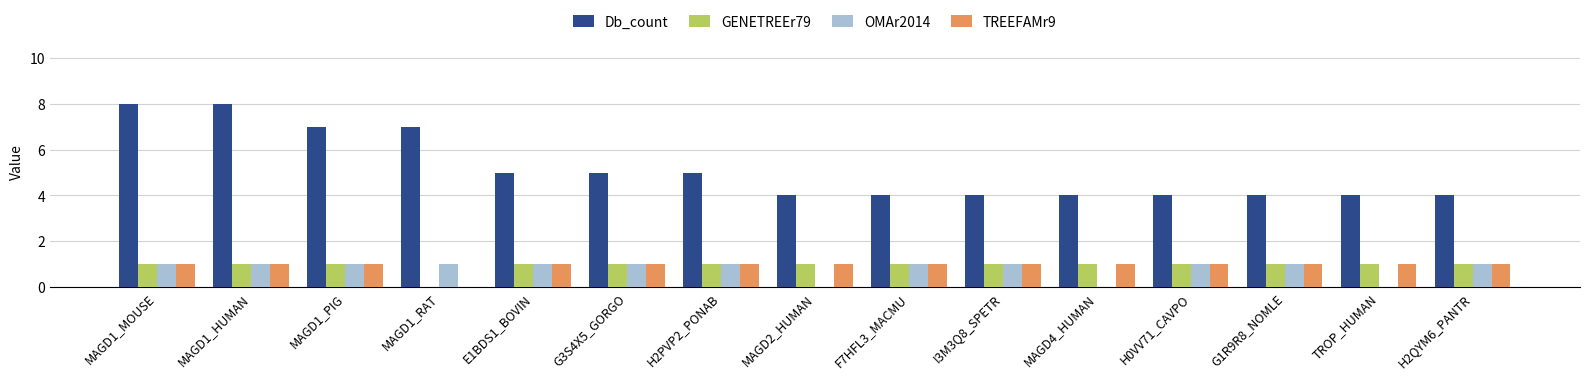

What is the sum of all OMAr2014 values?

12